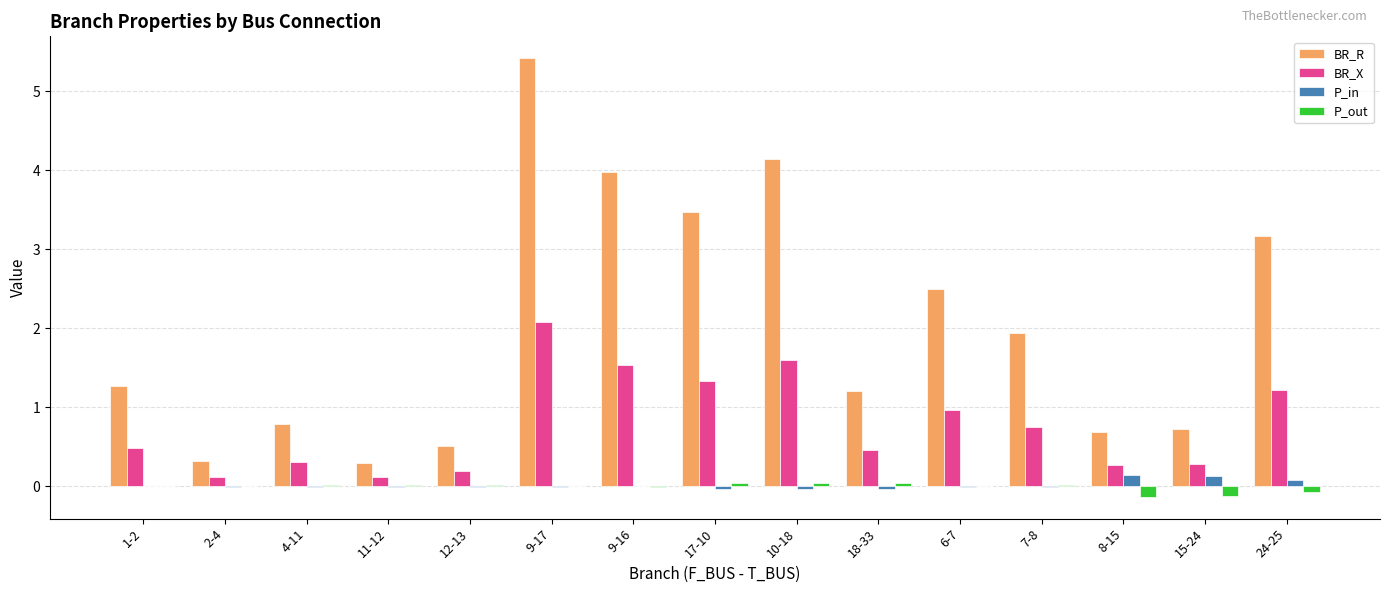

Is it true that BR_R equals 1.6 at 6-7?

False